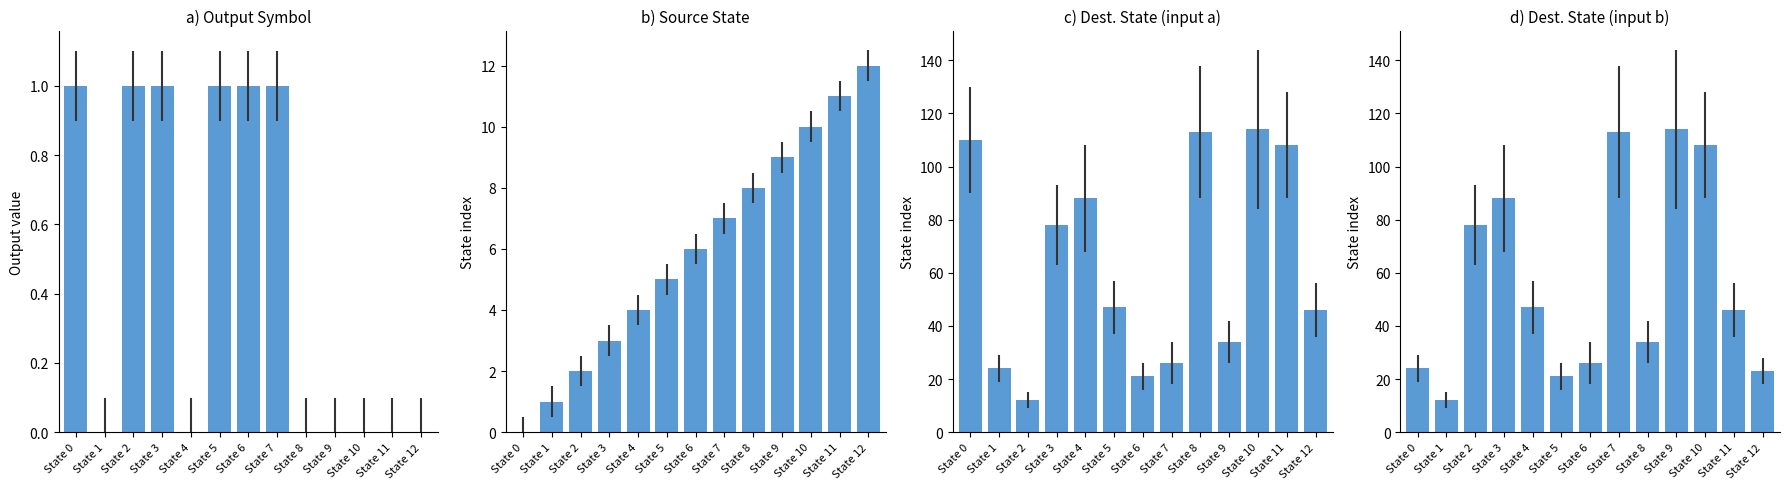

How many values in a) Output Symbol are above zero?

6